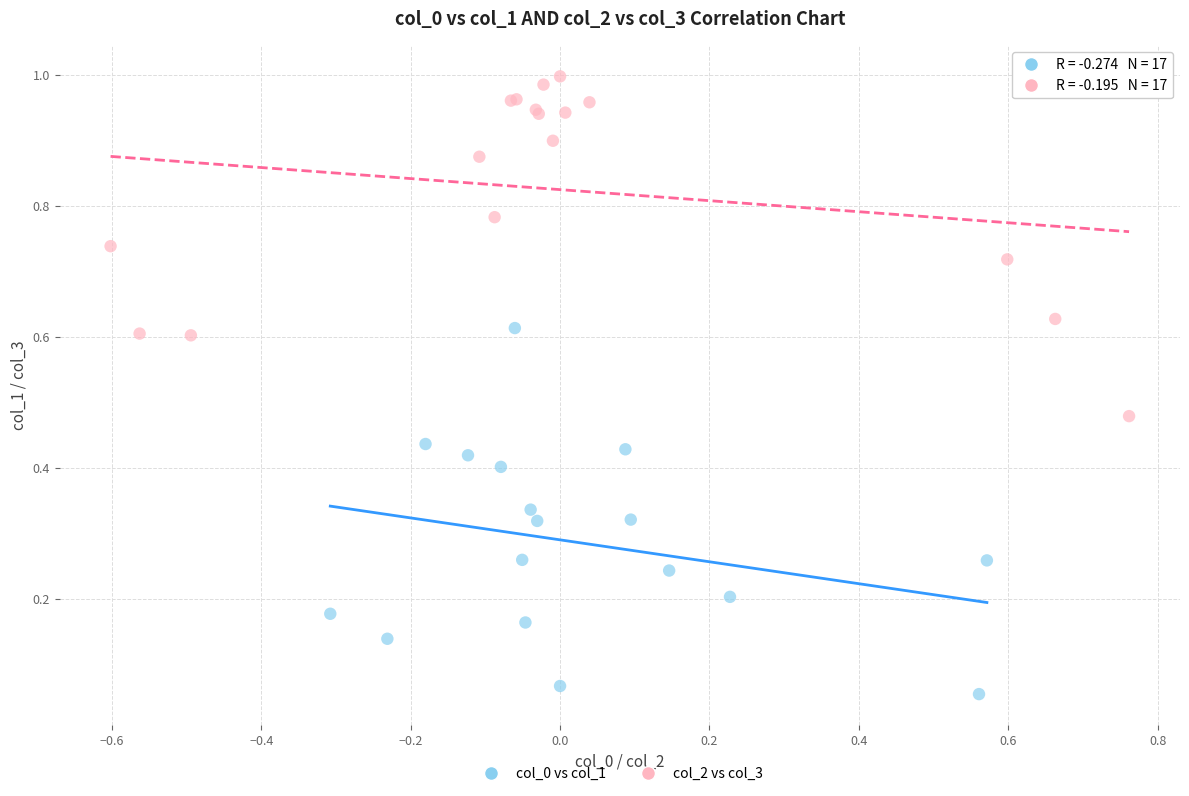

Which series reaches the maximum Y coordinate?

col_2 vs col_3